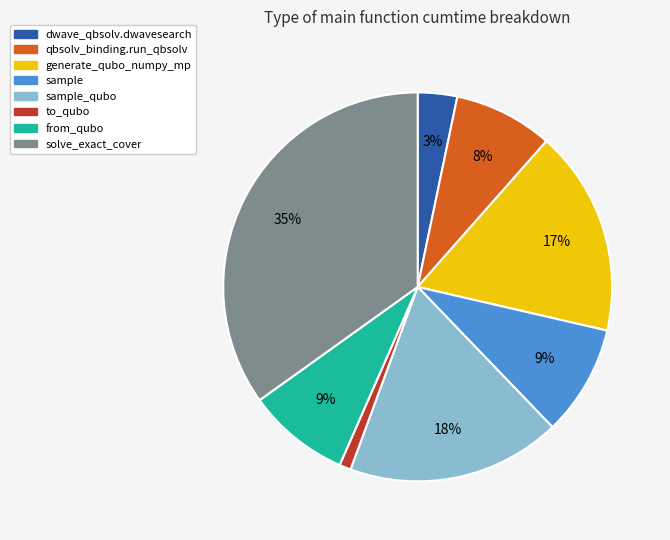

To the nearest percent, what is the average slice percentage?

12%